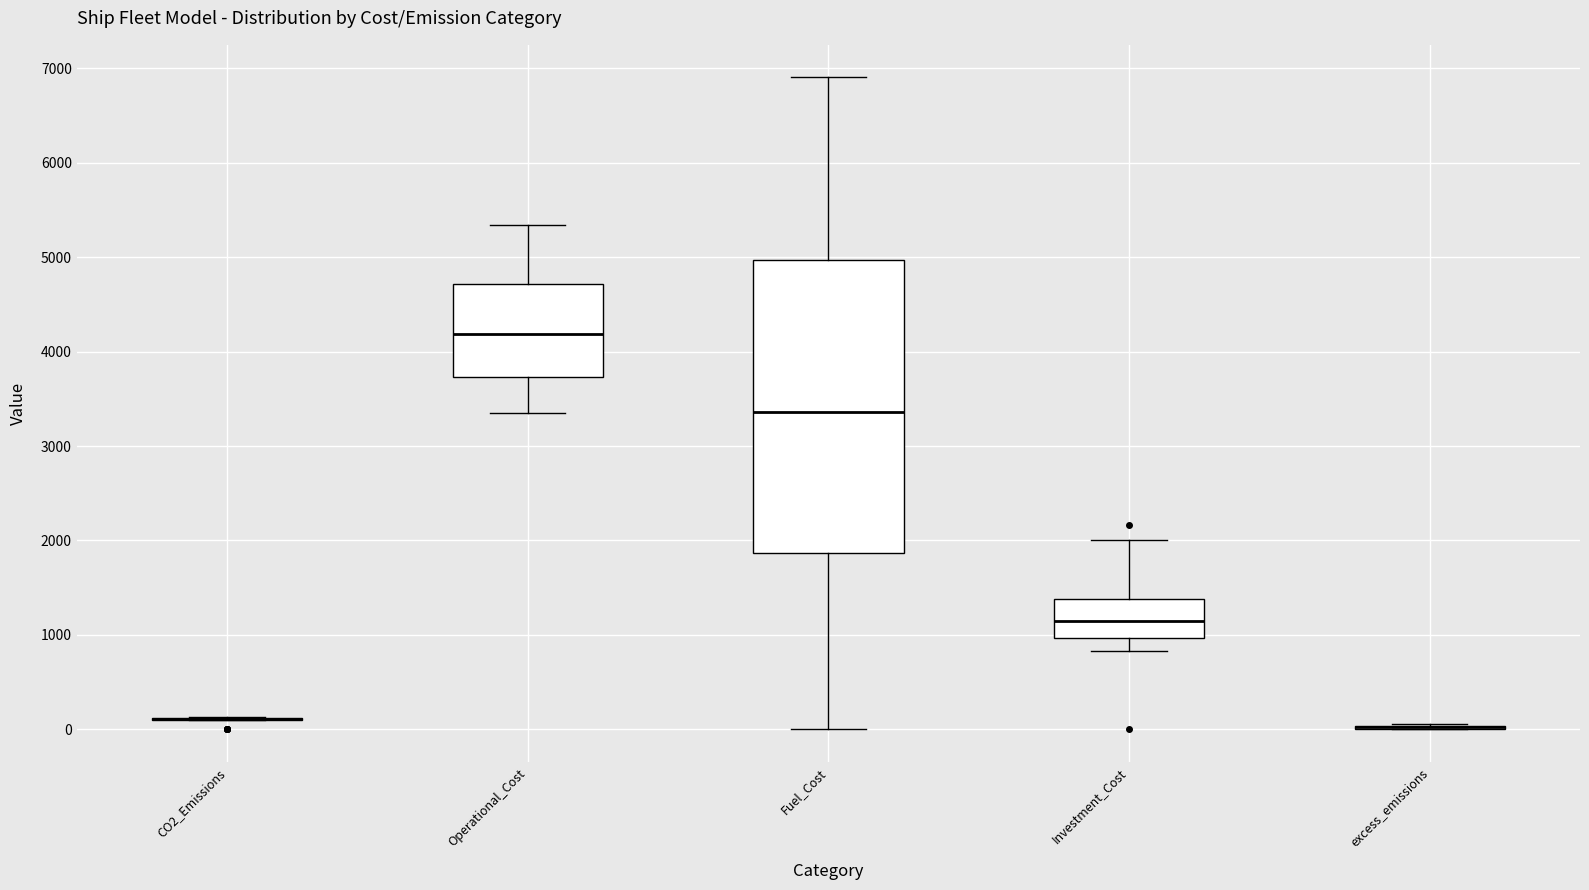

Reading left to right, transcribe this box plot: for each box, give where its median line is, the range the box spans, and where its two whiskers end, as read against the y-axis. The values are not printed on the chart, so give them approximately, as read against the axis.

CO2_Emissions: box collapsed to a line at 100, whiskers 100 to 100
Operational_Cost: median 4200, box 3700 to 4700, whiskers 3400 to 5300
Fuel_Cost: median 3400, box 1900 to 5000, whiskers 0 to 6900
Investment_Cost: median 1200, box 1000 to 1400, whiskers 800 to 2000
excess_emissions: box collapsed to a line at 0, whiskers 0 to 100